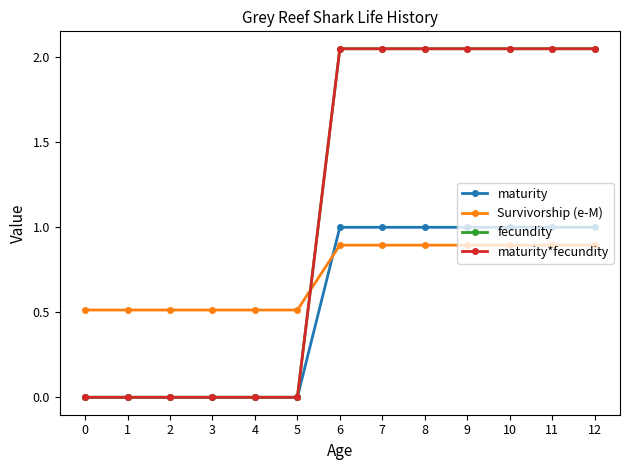

Where do Survivorship (e-M) and fecundity first cross each other?

5 and 6